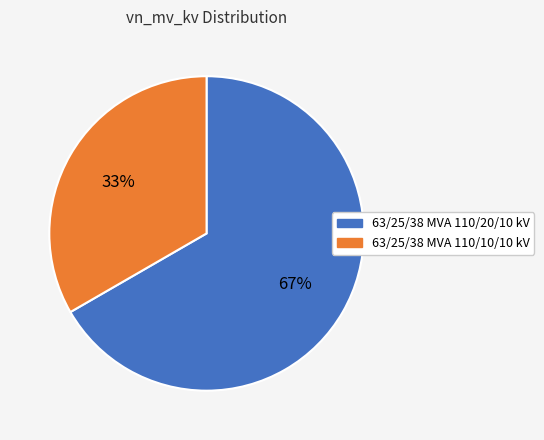

To the nearest percent, what is the average slice percentage?

50%